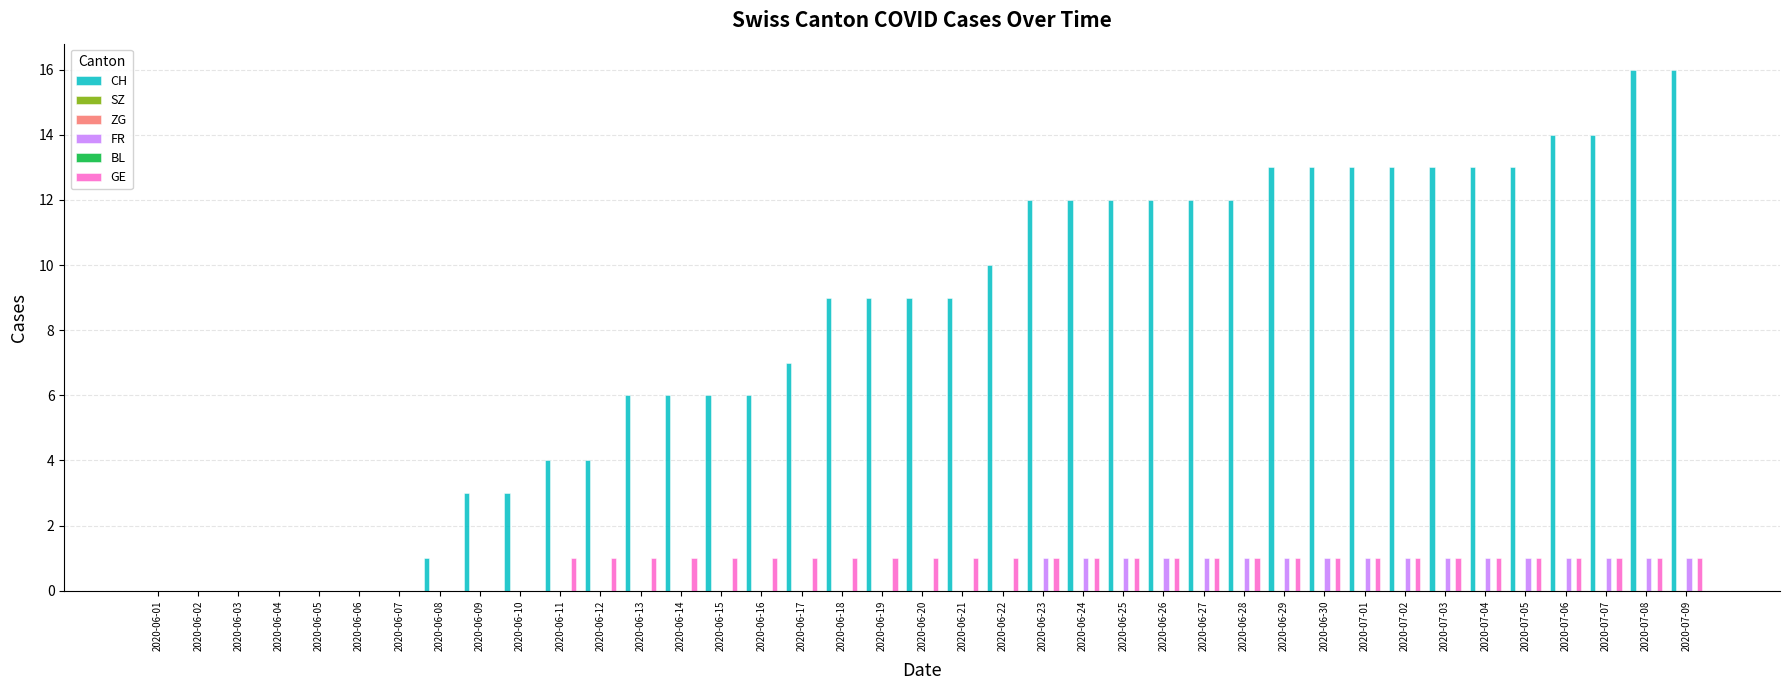

What is the spread (max minus min) of values at 2020-06-11?

4